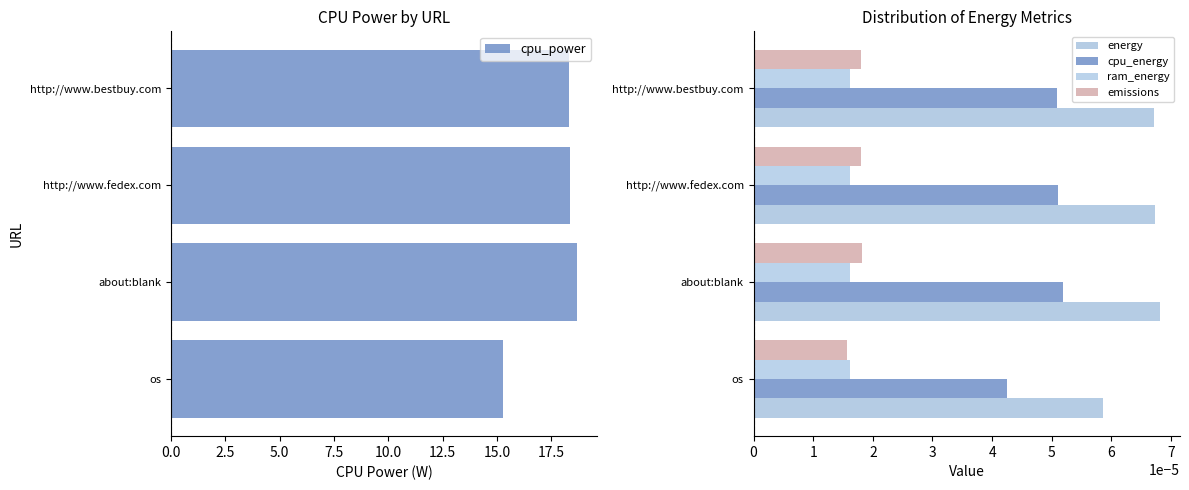

What is the lowest value of the cpu_power series?

15.3